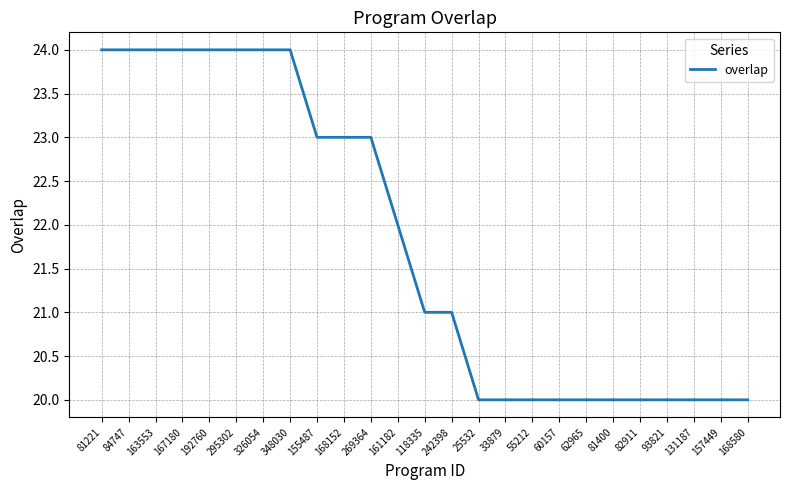

What is the greatest value displayed?

24